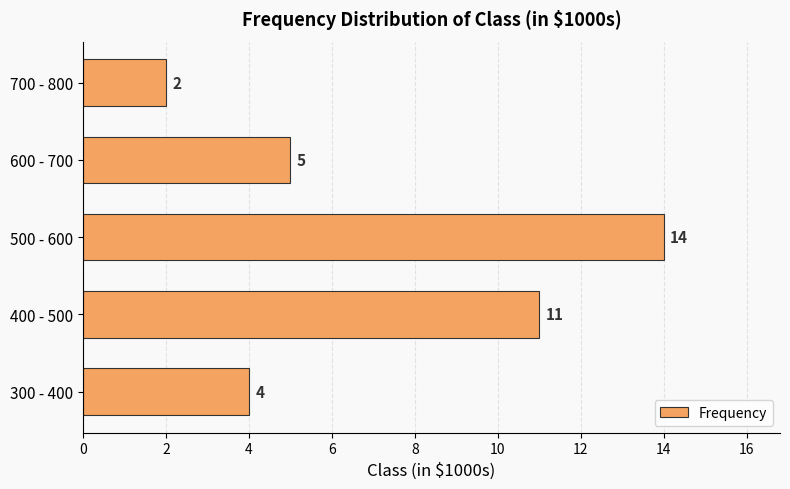

Reading bottom to top, what are all the values shown in this chart?

300 - 400=4	400 - 500=11	500 - 600=14	600 - 700=5	700 - 800=2